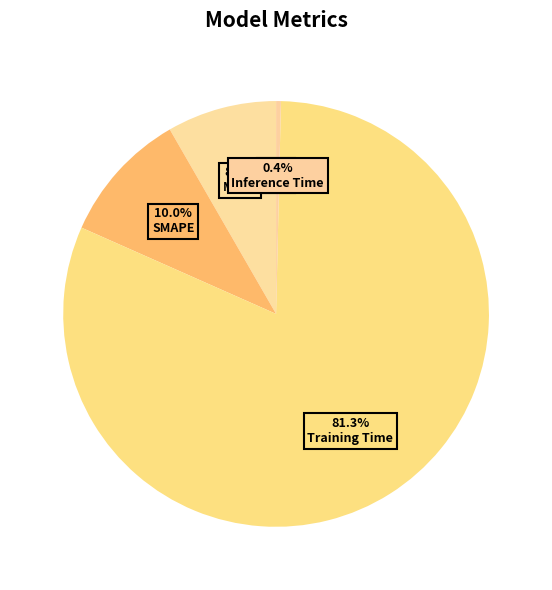

To the nearest percent, what is the combined percentage of SMAPE and MAPE?

18%